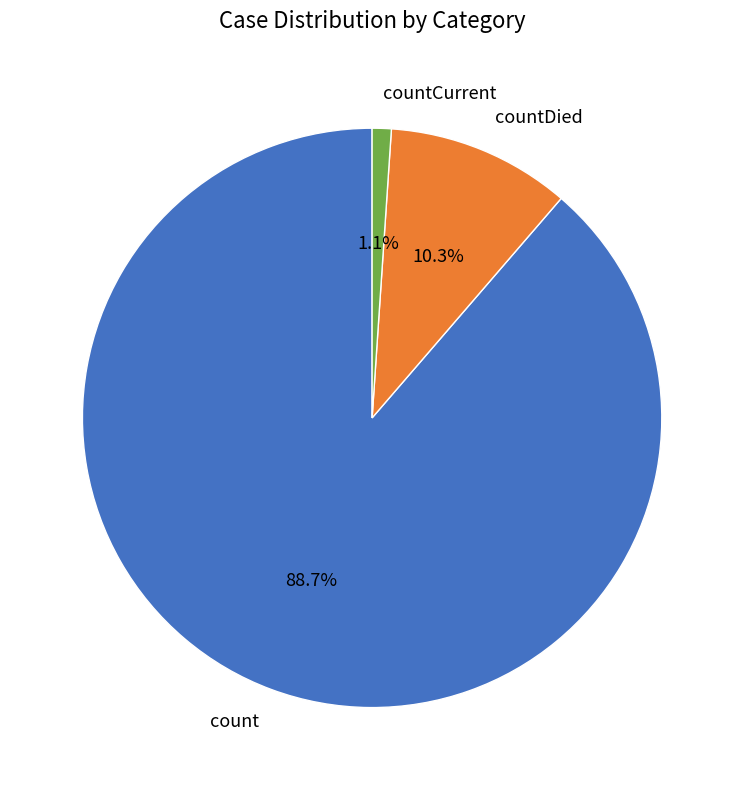

To the nearest percent, what is the difference between the countCurrent and count slice percentages?

88%